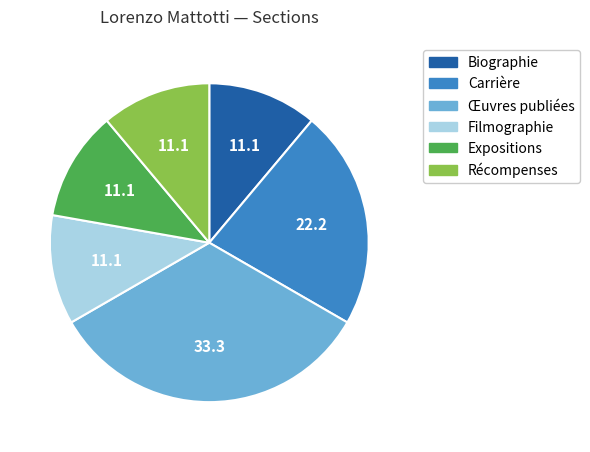

What is the ratio of the value at Expositions to the value at Récompenses?

1.0